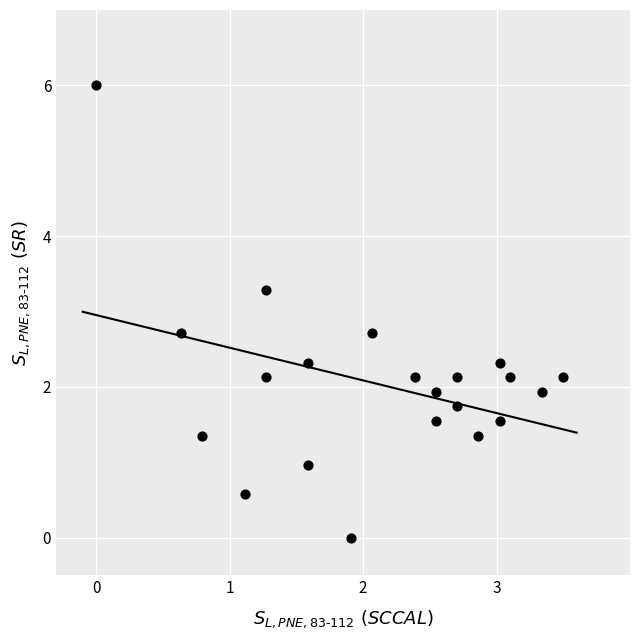

What is the range of Y values (max minus min)?

6.0